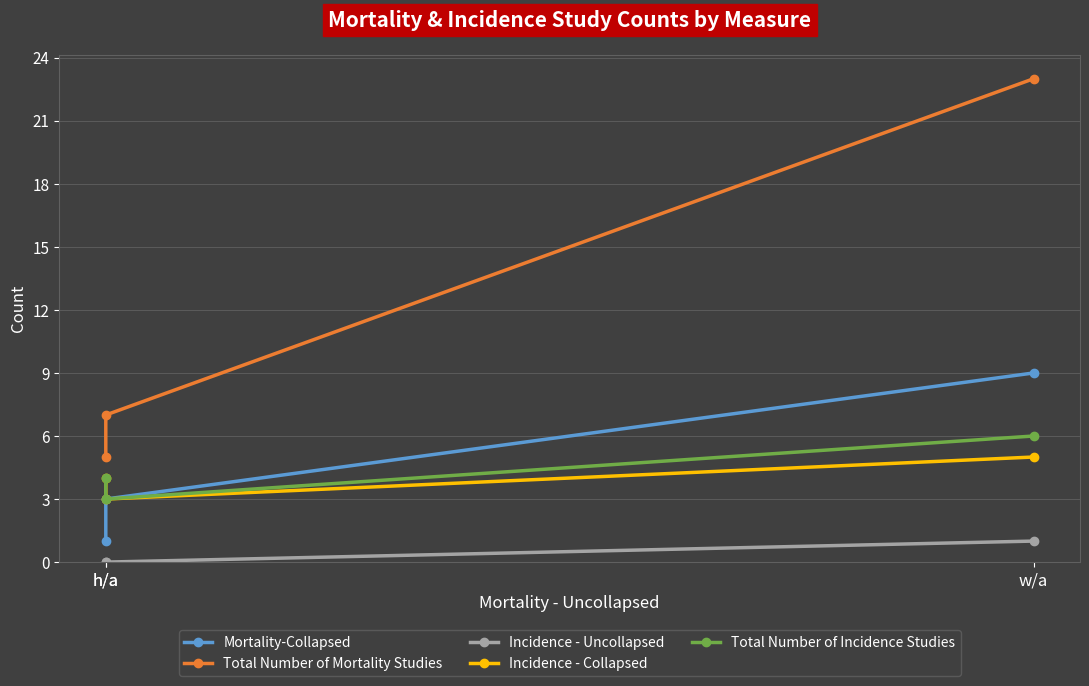

At which label is Mortality-Collapsed closest to 5?

h/a